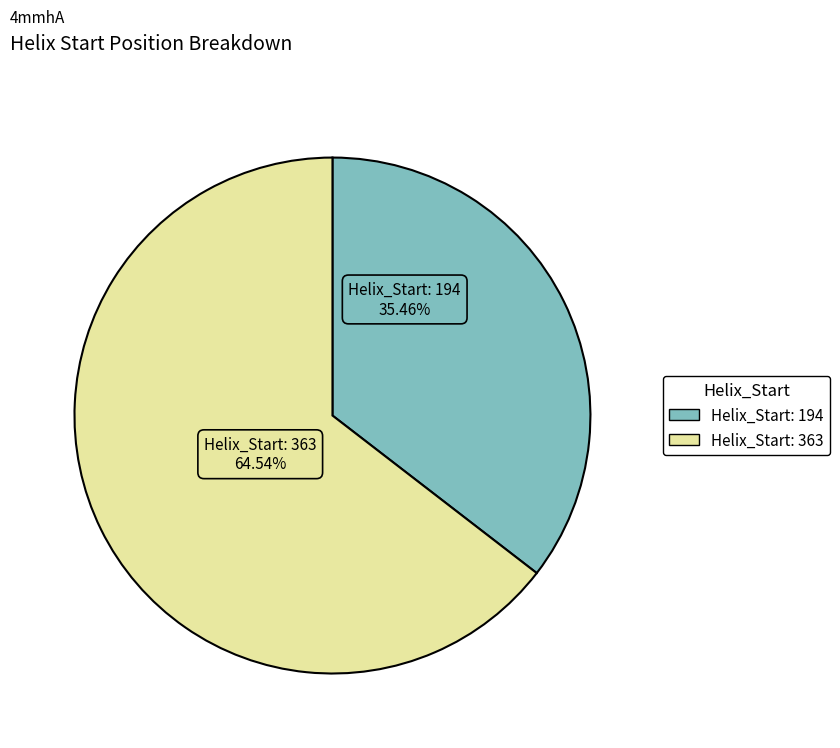

Which category has the biggest portion of the pie?

363